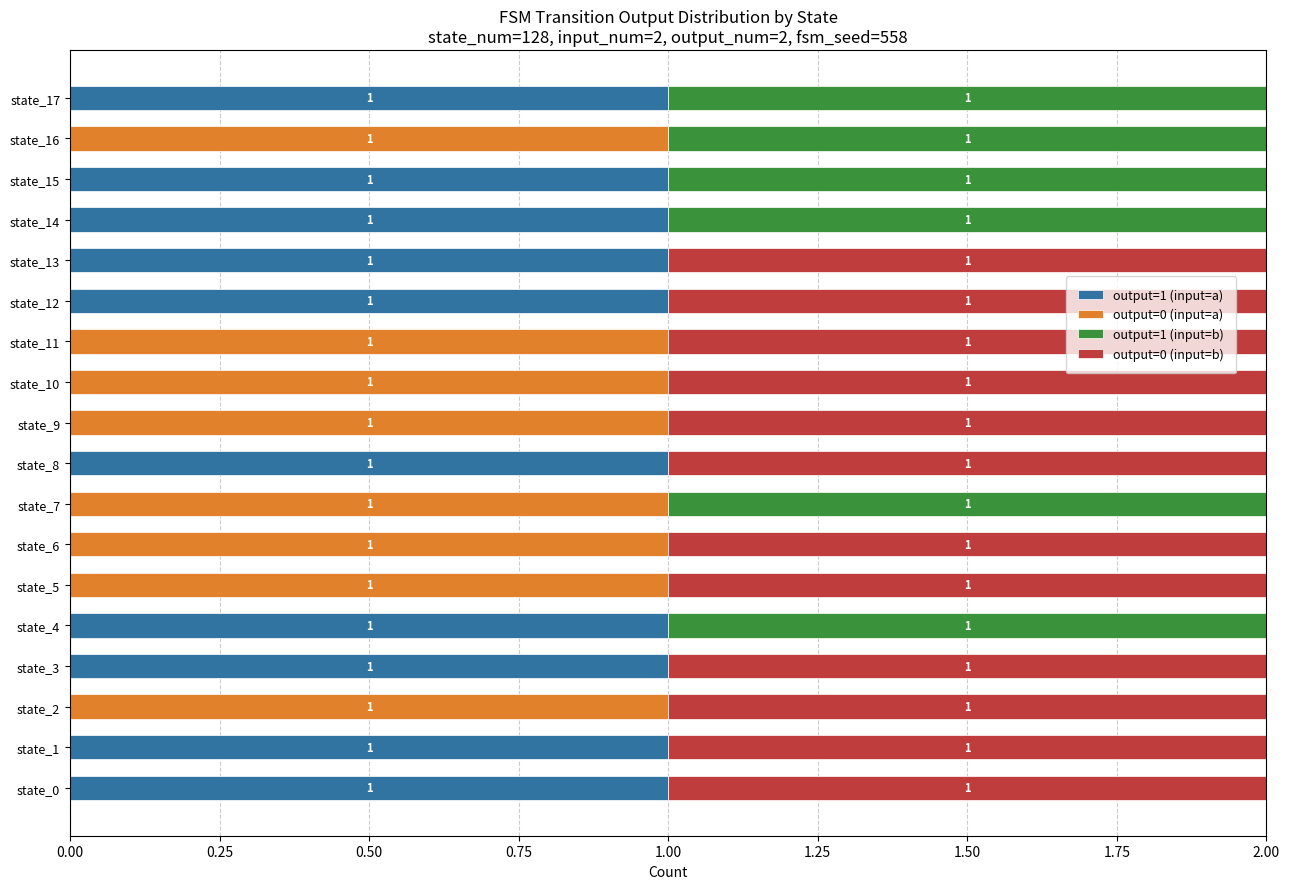

The value of output=1 (input=a) at state_14 is 1. True or false?

True